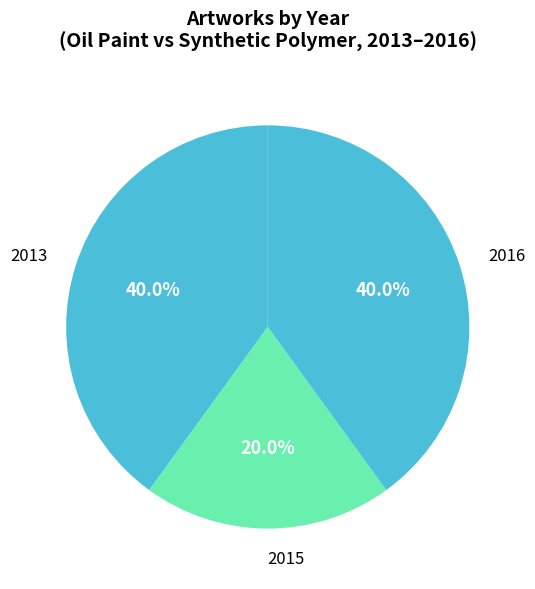

Count the number of slices in the pie.

3